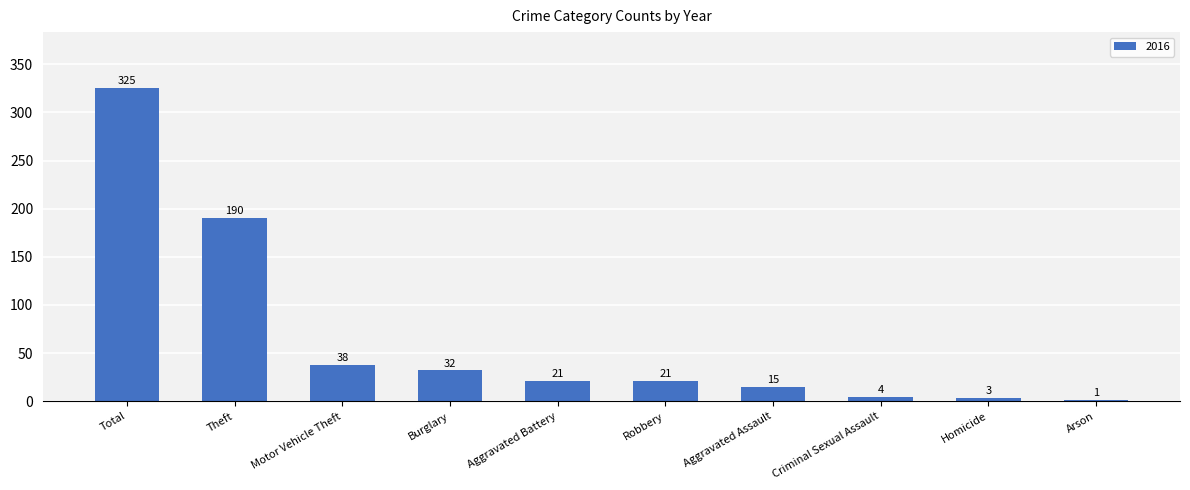

Which label corresponds to the largest value in the chart?

Total